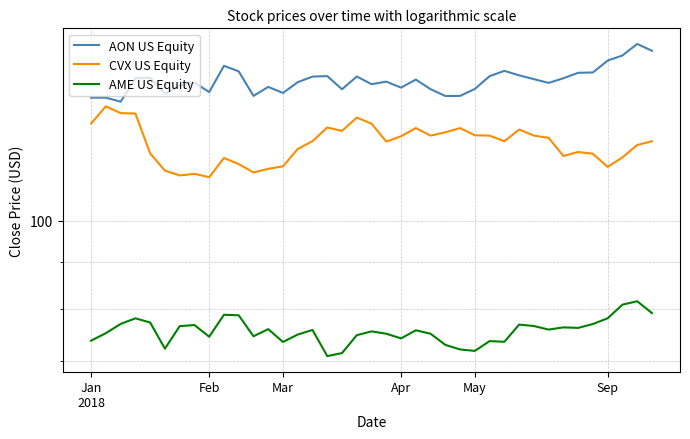

What value does the AON US Equity series have at 7?

141.9